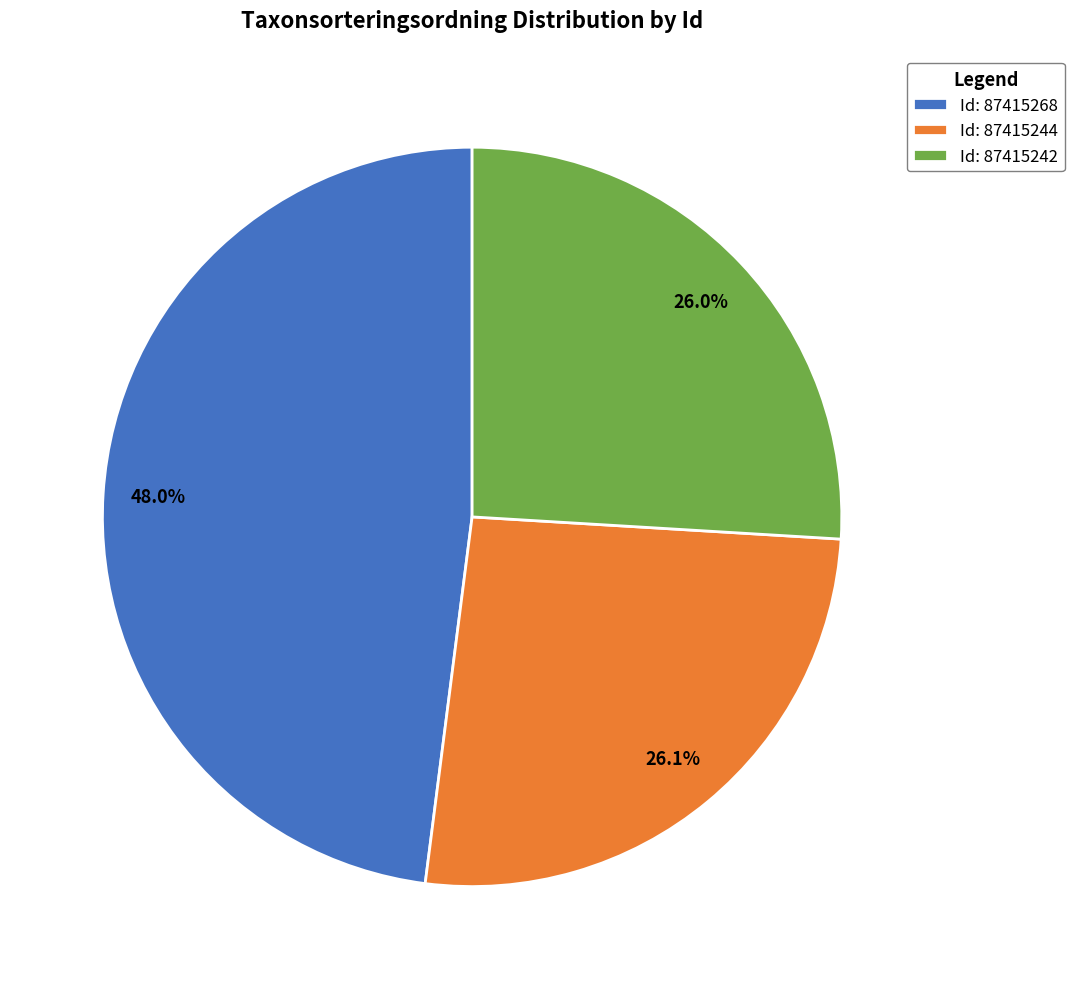

How many segments does this pie chart have?

3